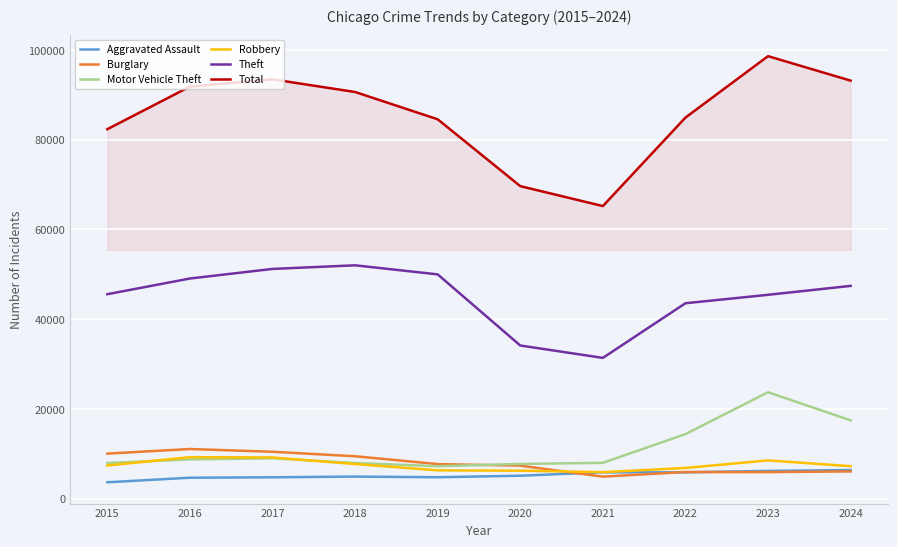

How many lines are shown in the chart?

6